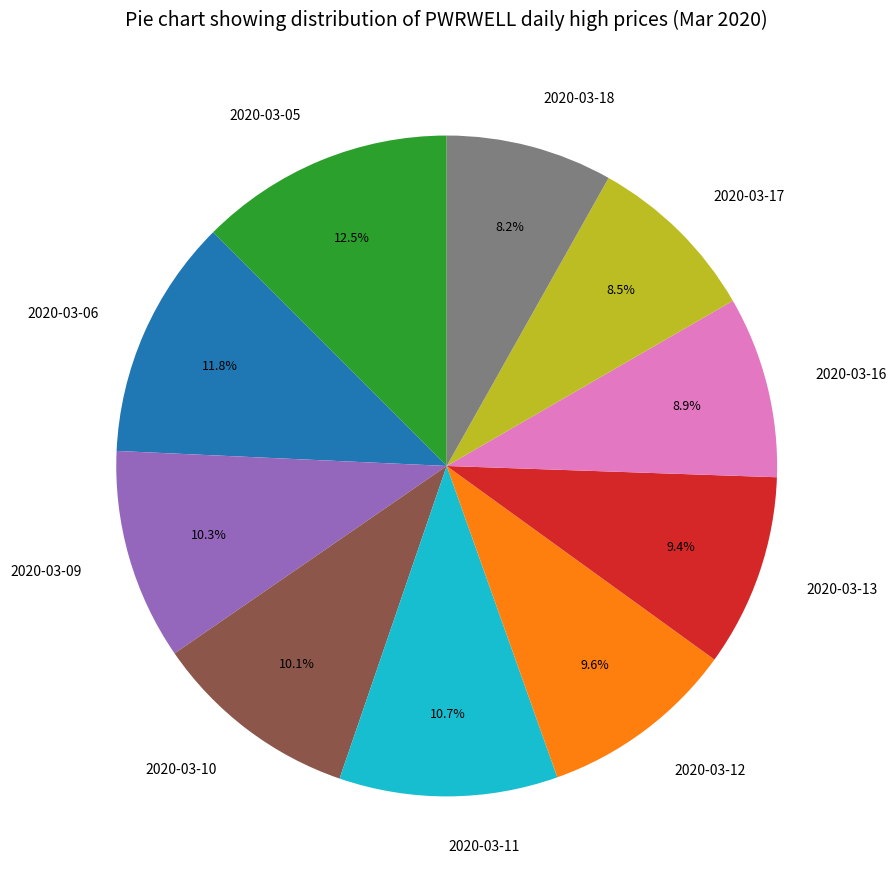

To the nearest percent, what is the average slice percentage?

10%